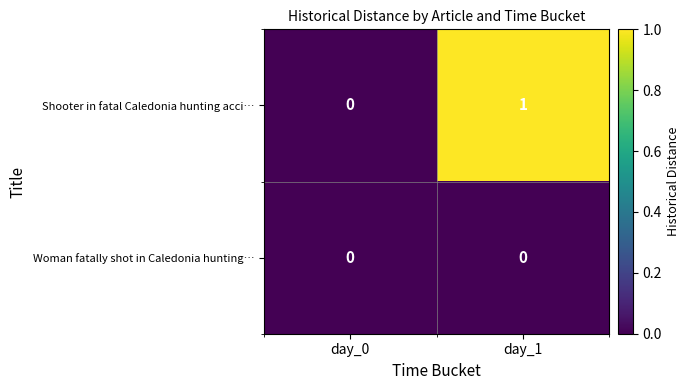

The value of Shooter in fatal Caledonia hunting acci… at day_1 is 0. True or false?

False